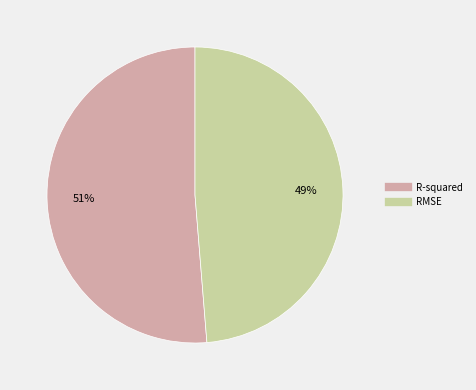

True or false: R-squared accounts for 51% of the total.

True